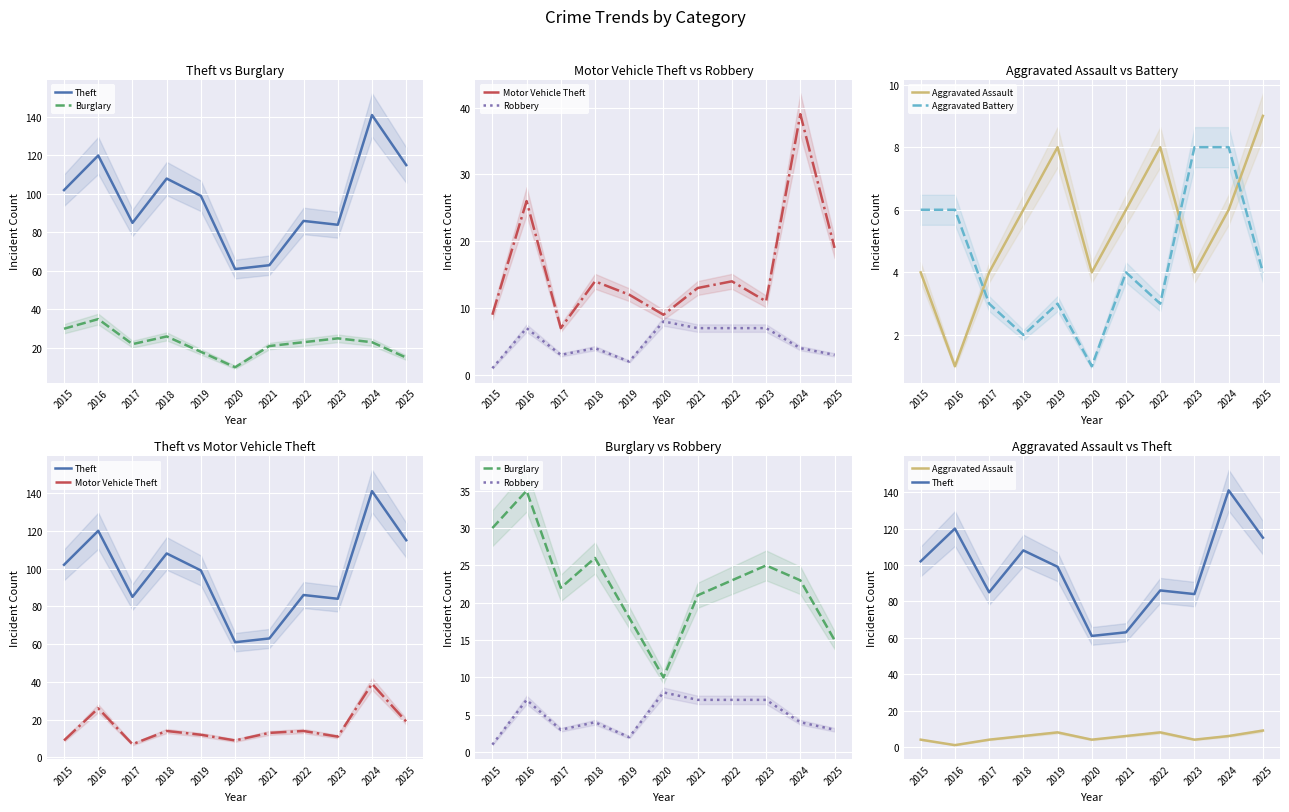

True or false: Motor Vehicle Theft has more than 1 points higher than both neighbors.

True